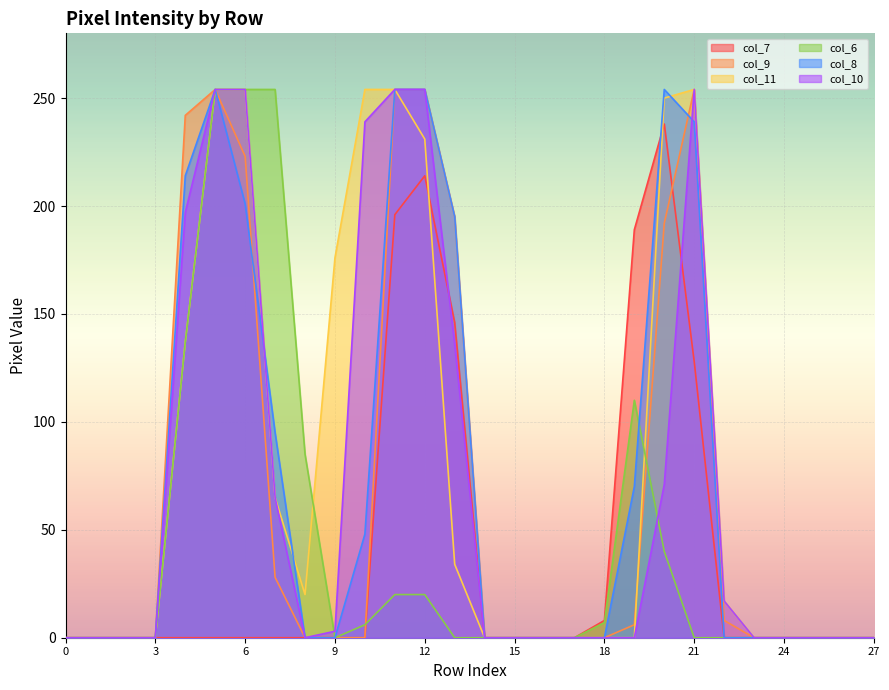

What is the highest value of the col_11 series?

254